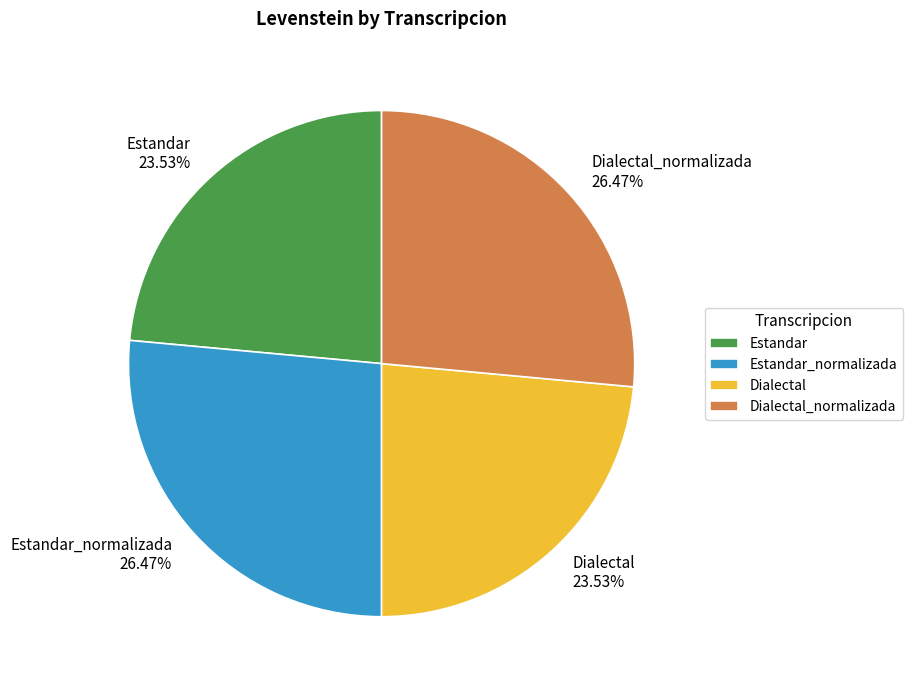

Does Estandar_normalizada account for over 50% of the chart?

No